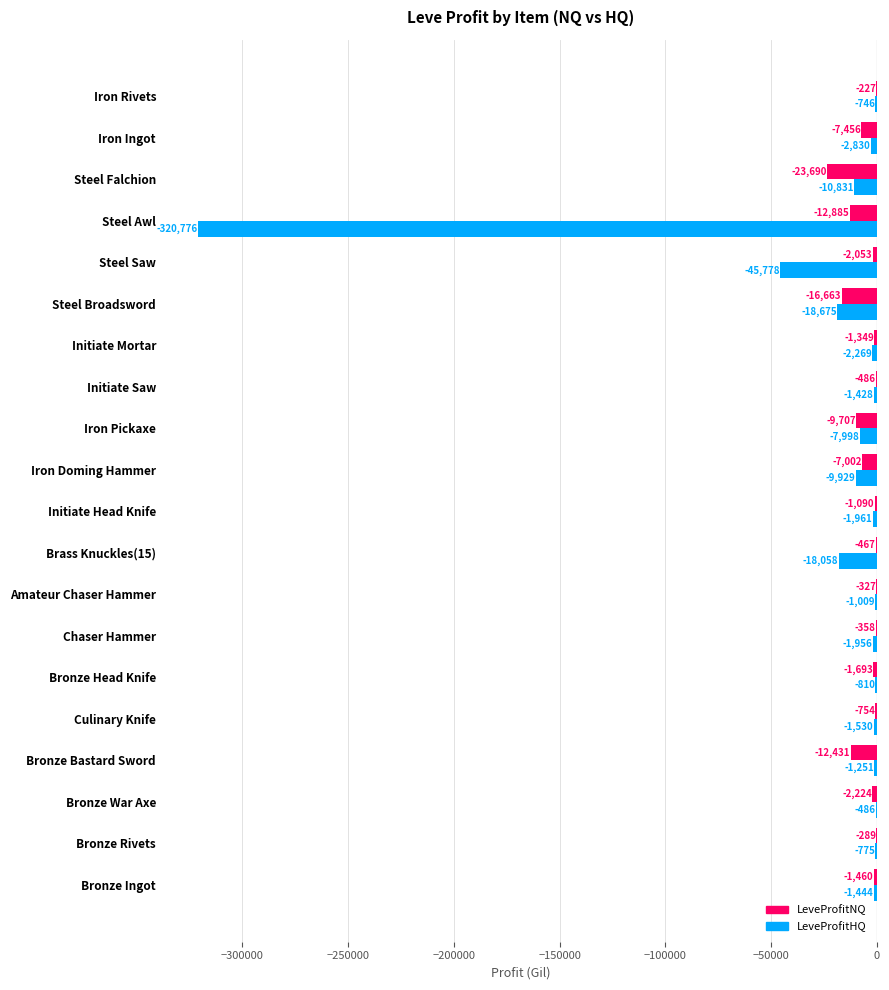

The value of LeveProfitNQ at Brass Knuckles(15) is -467.0. True or false?

True